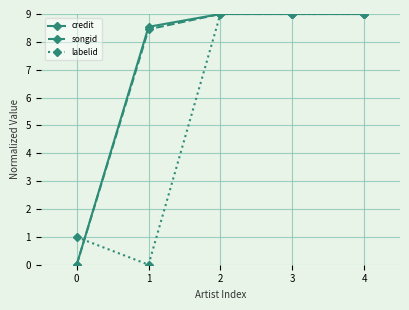

How many values in the songid series are below 9?

2